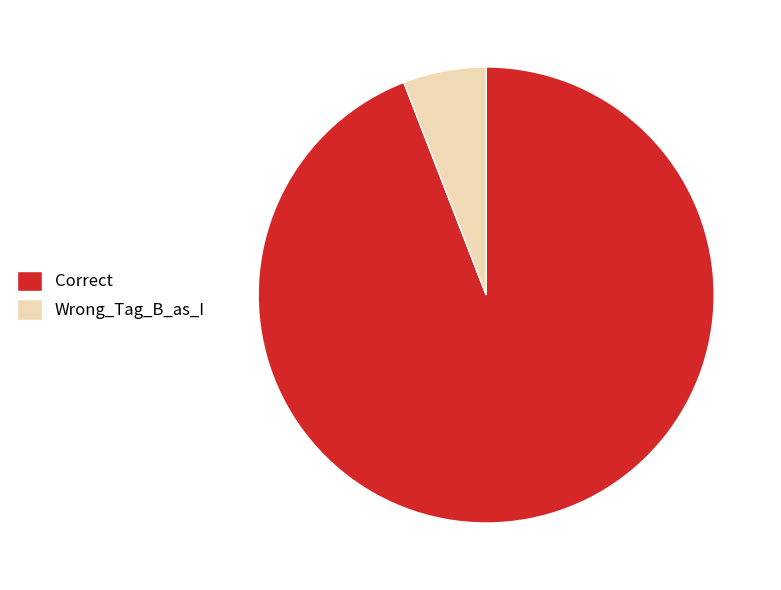

True or false: Wrong_Tag_B_as_I accounts for 1% of the total.

False